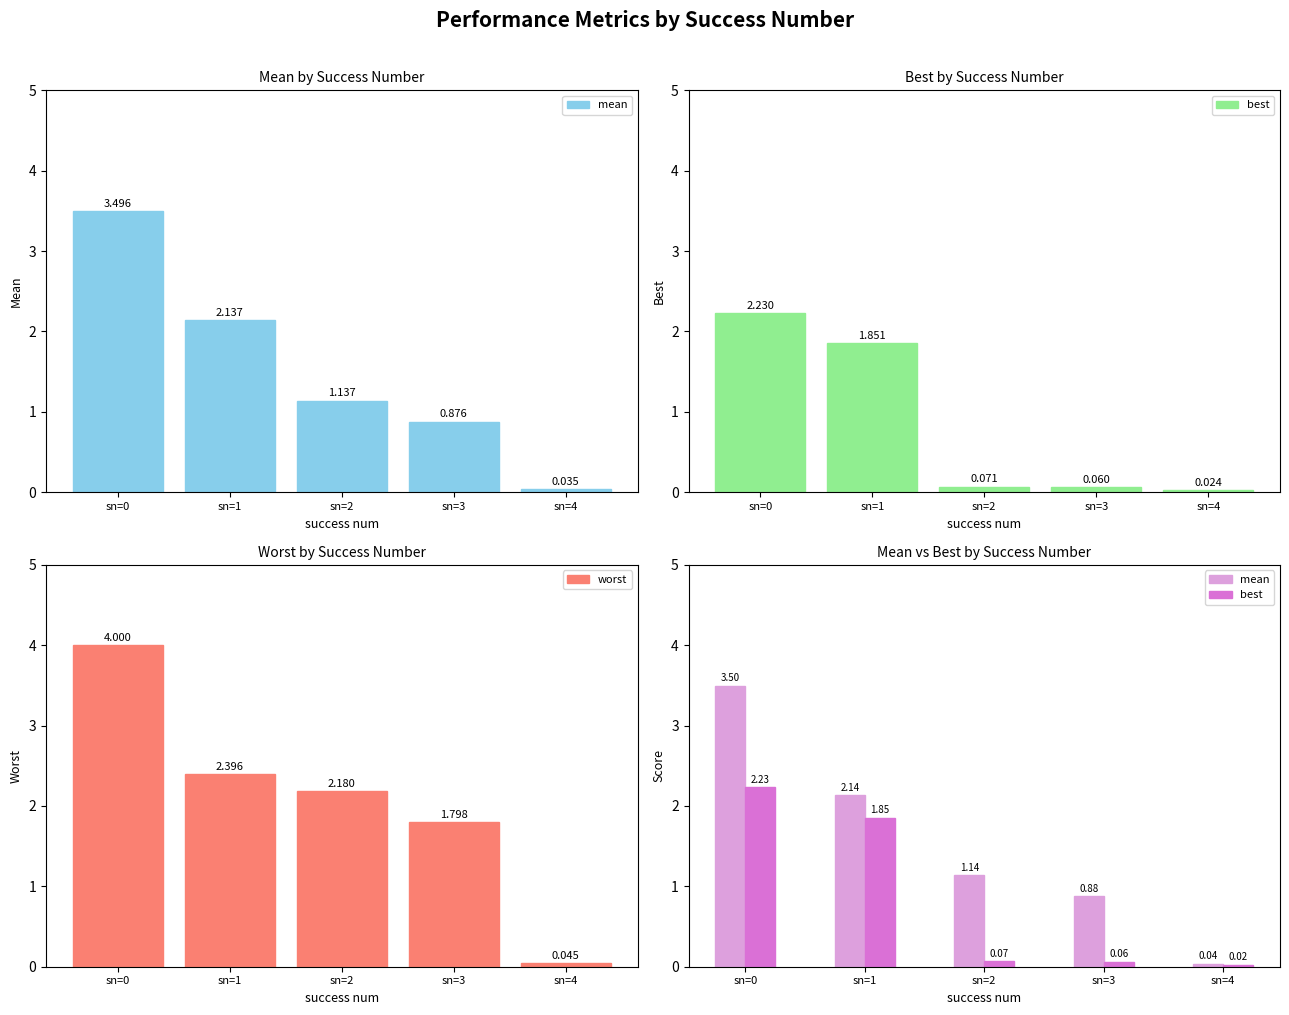

Reading right to left, extract all data points from this chart.

mean: 0.0	0.9	1.1	2.1	3.5
best: 0.0	0.1	0.1	1.9	2.2
worst: 0.0	1.8	2.2	2.4	4.0